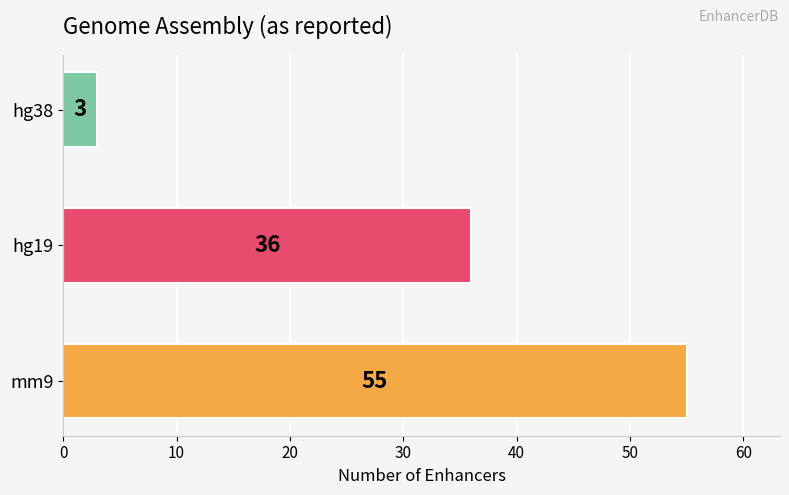

What is the difference between the maximum and second lowest values?

19